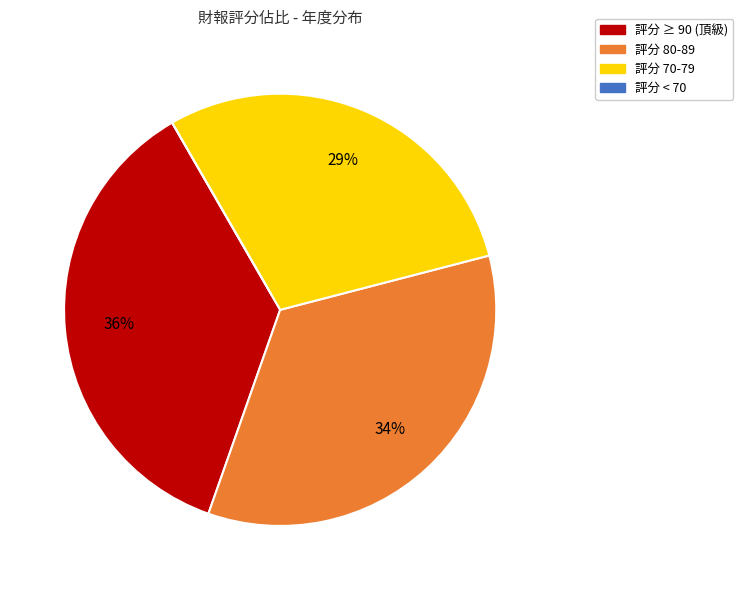

Do 評分 ≥ 90 (頂級) and 評分 70-79 together represent more than half of the pie?

Yes